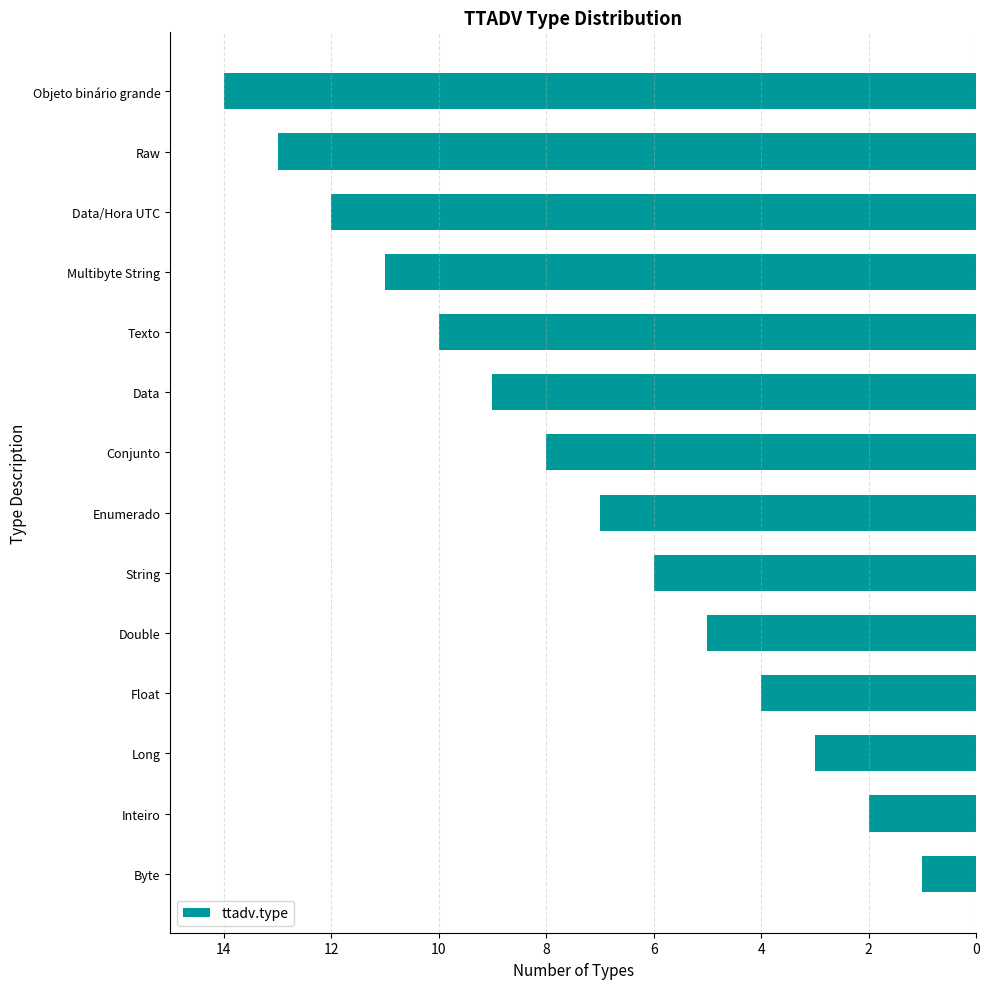

Does the chart contain any negative values?

Yes